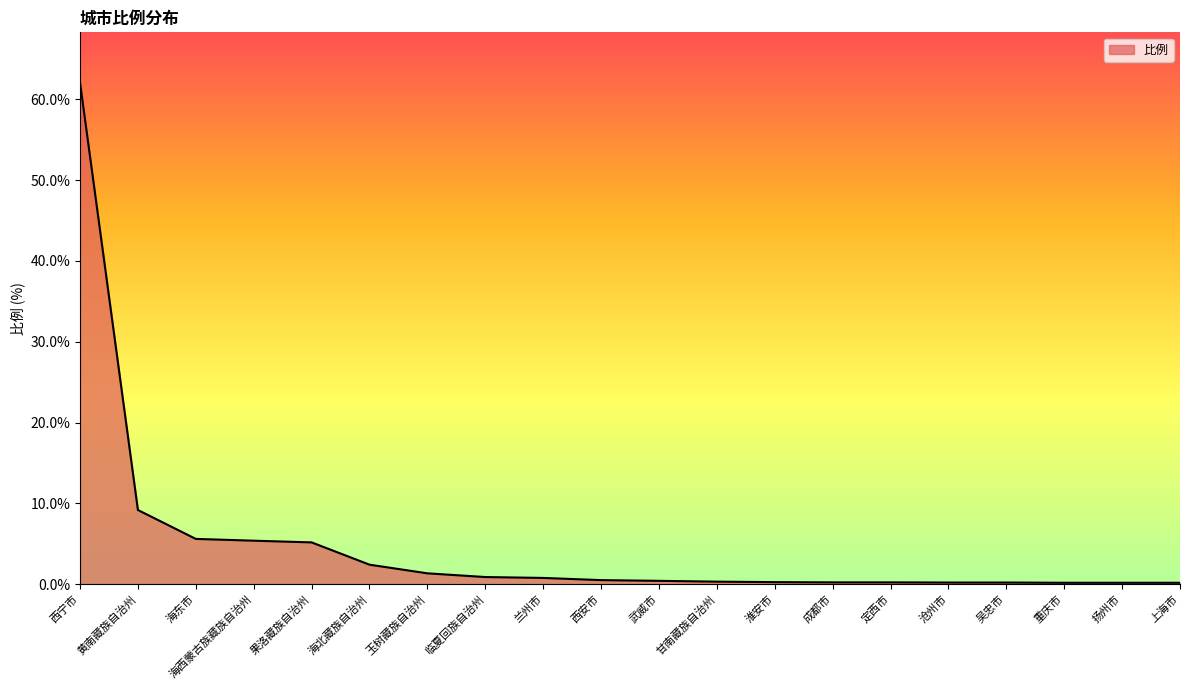

What position from the left is 海东市?

3